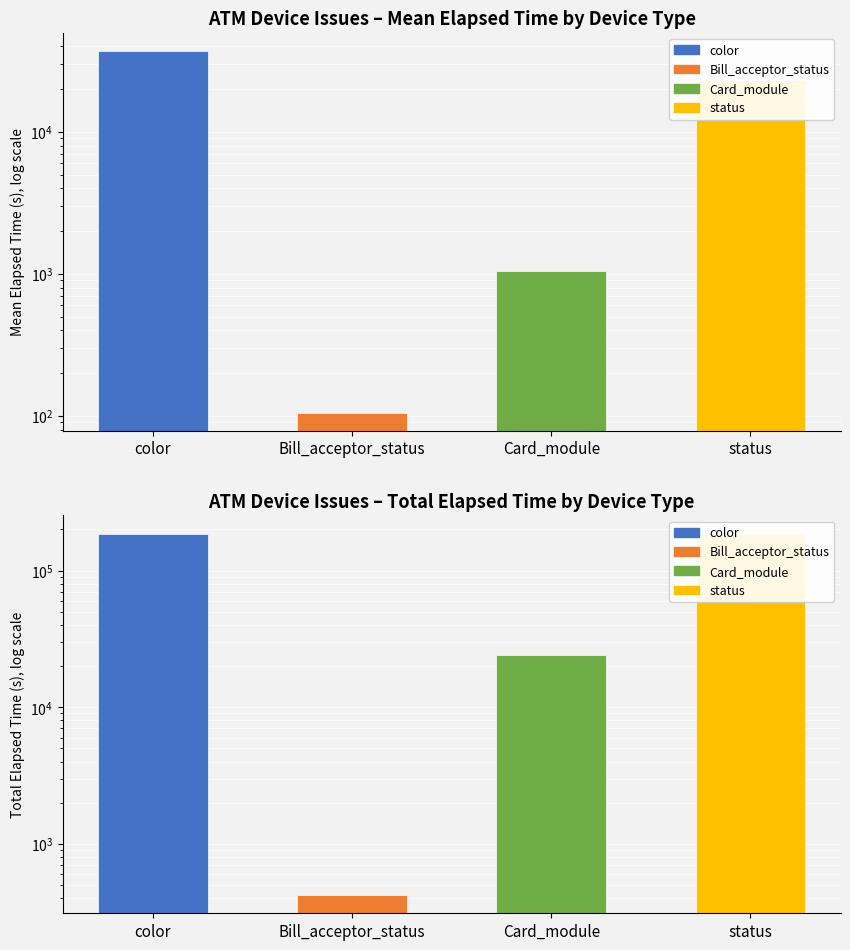

Between color and Bill_acceptor_status, which is larger?

color